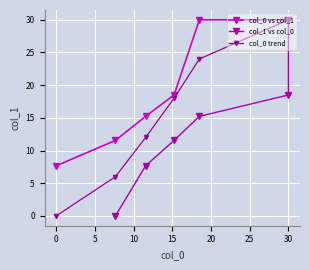

How many values in the col_0 trend series exceed 18?

2